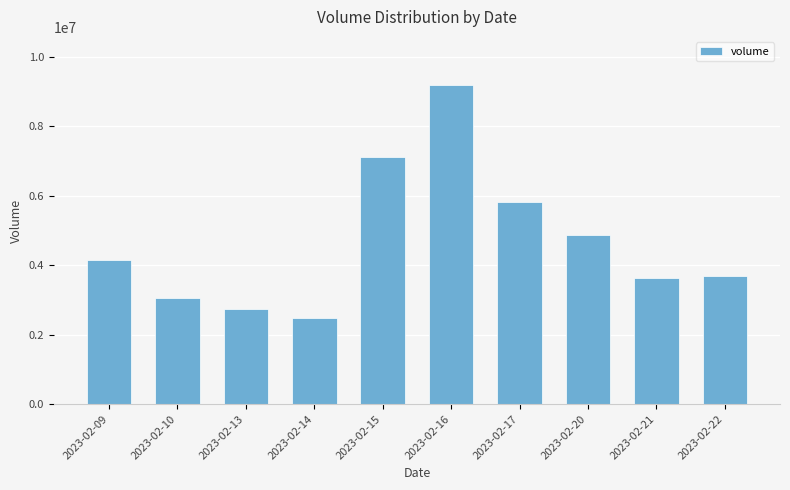

The value at 2023-02-14 is 2467458. True or false?

True